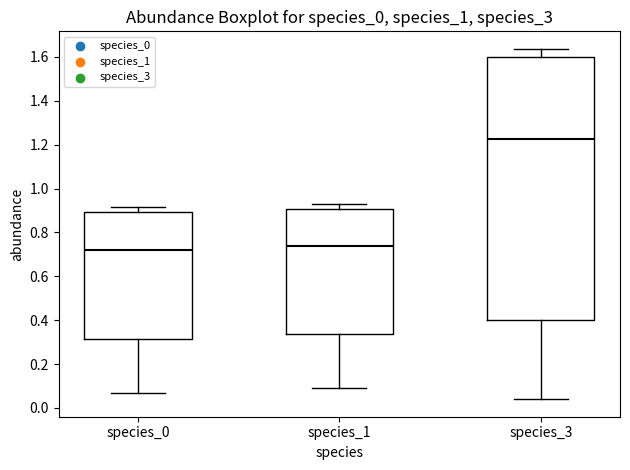

Where is the lower edge of the box for species_1 on the y-axis? The values are not printed on the chart, so give them approximately, as read against the axis.

0.34